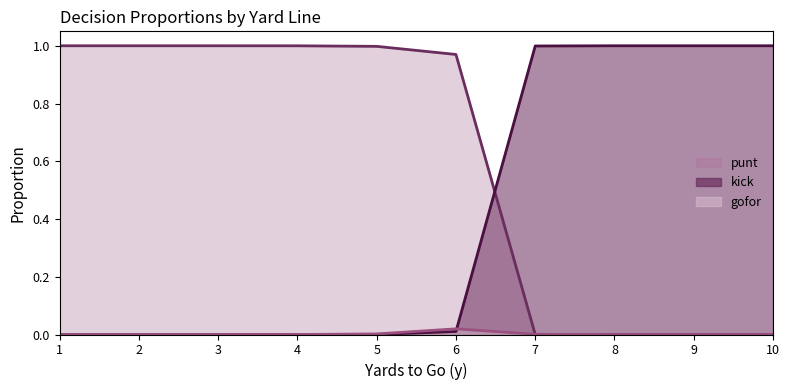

Reading left to right, extract all data points from this chart.

punt: 1.0	1.0	1.0	1.0	1.0	1.0	0.0	0.0	0.0	0.0
kick: 0.0	0.0	0.0	0.0	0.0	0.0	1.0	1.0	1.0	1.0
gofor: 0.0	0.0	0.0	0.0	0.0	0.0	0.0	0.0	0.0	0.0